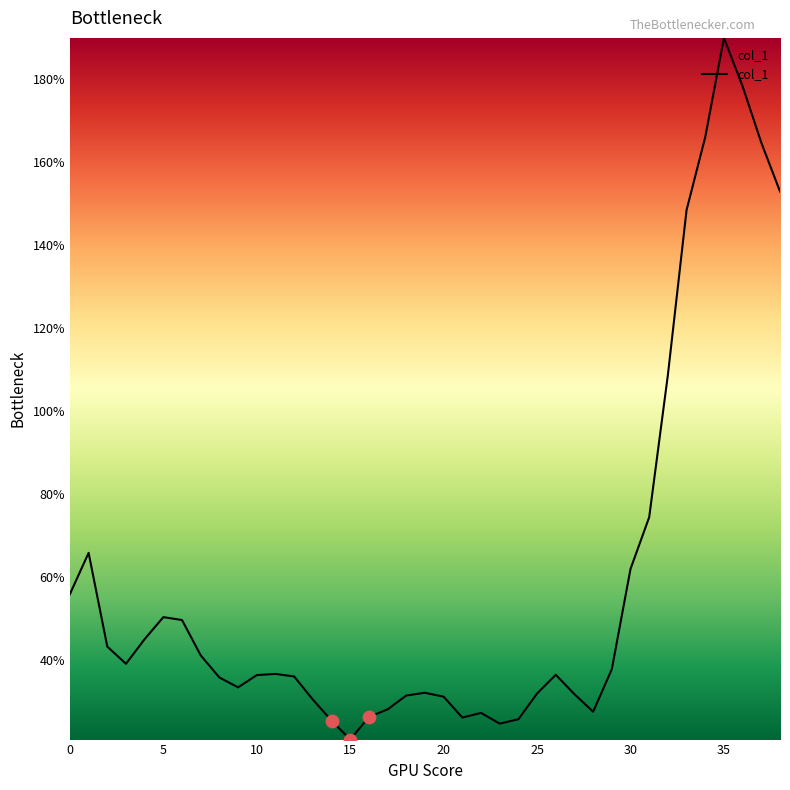

What is the minimum value shown in the chart?

20.9